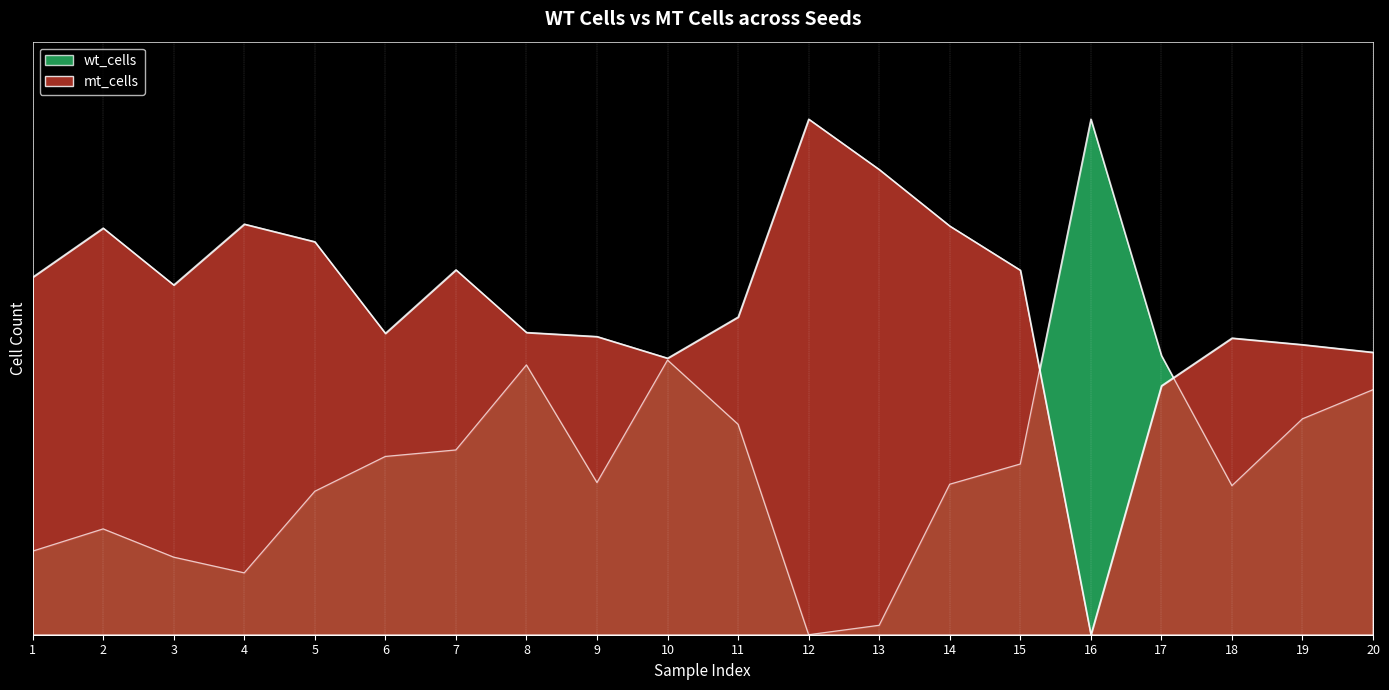

Is the value of mt_cells at 9 greater than the value of wt_cells at 4?

Yes